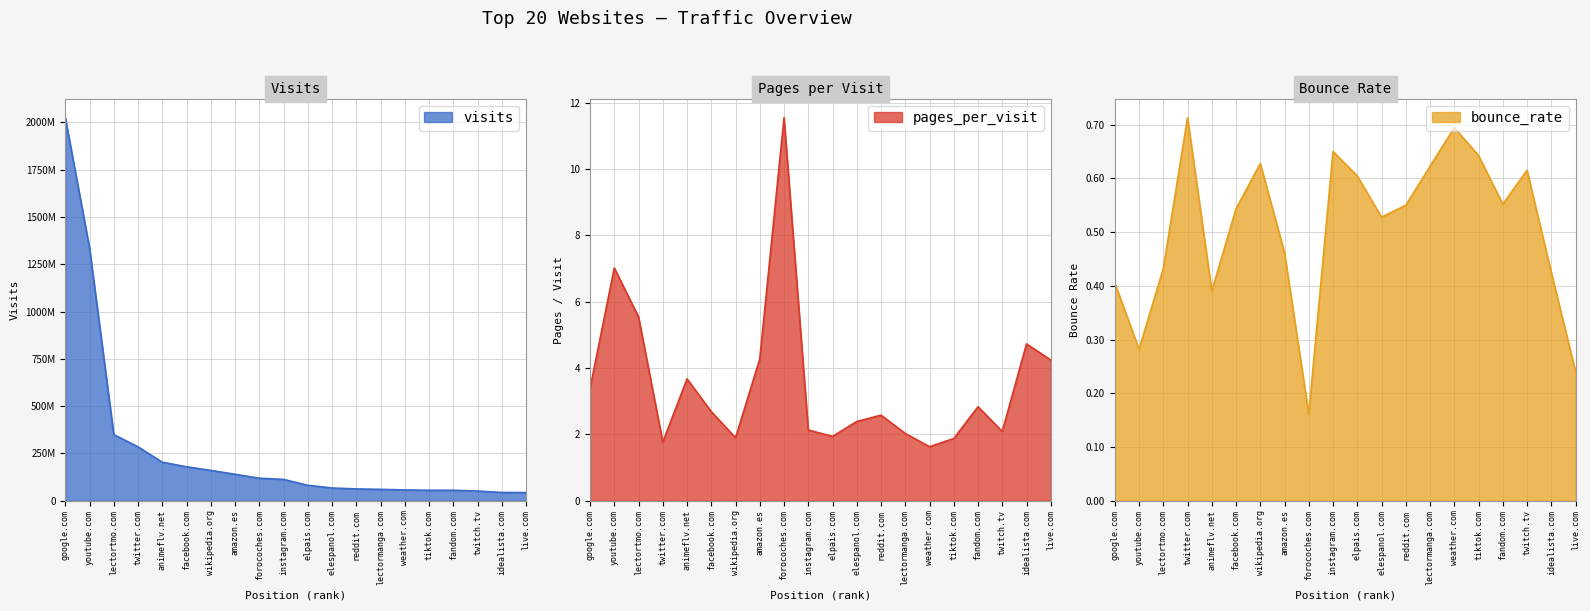

Read the bounce_rate value at twitch.tv.

0.6